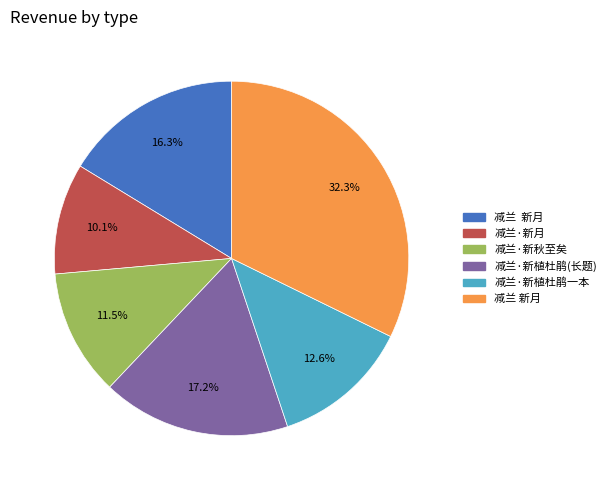

Does any single category account for the majority?

No